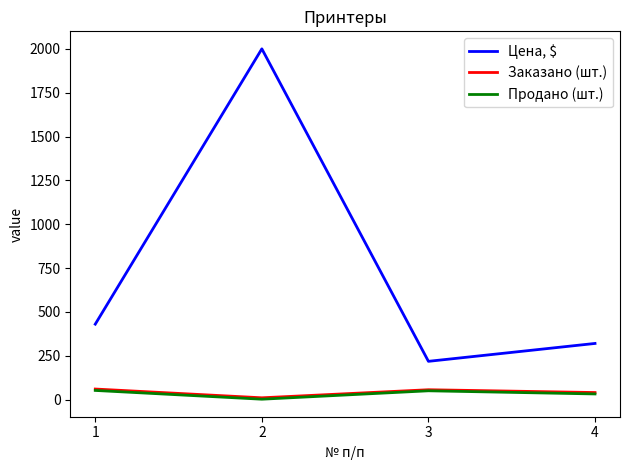

What is the maximum value shown in the chart?

2000